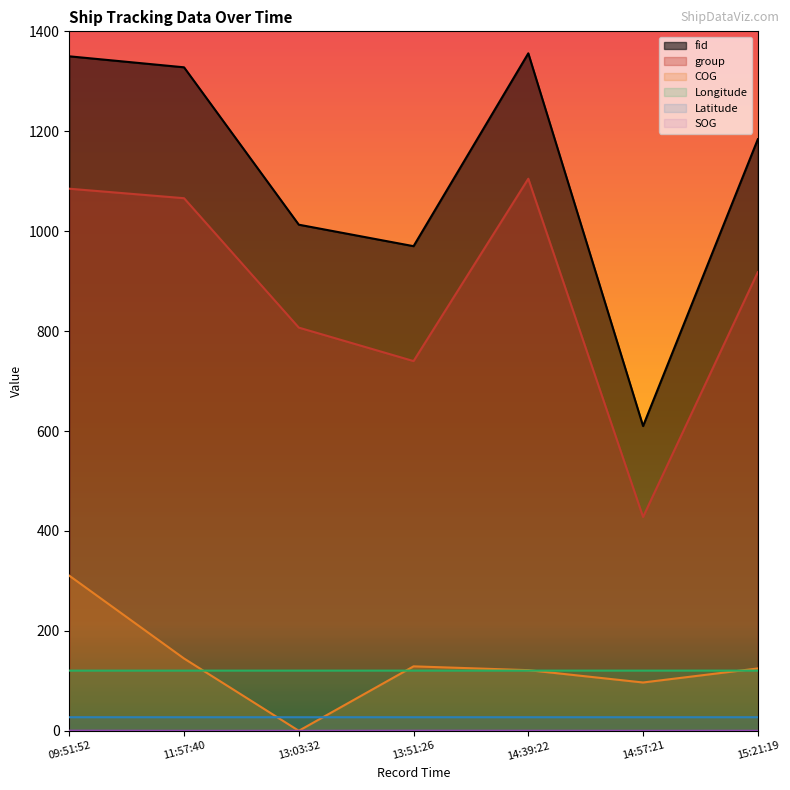

True or false: fid and COG cross at least once.

False